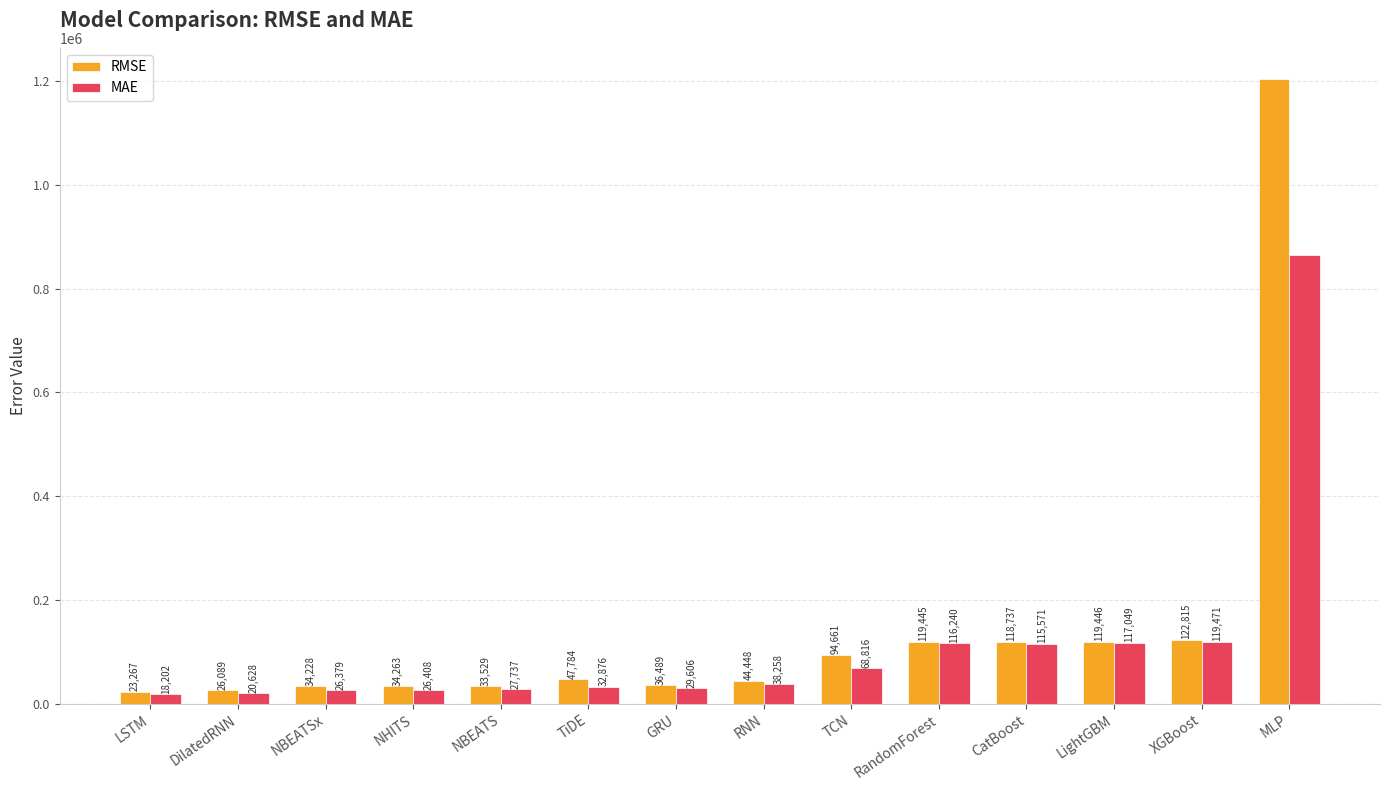

Rank the series by their average value, from lowest to highest.

MAE, RMSE